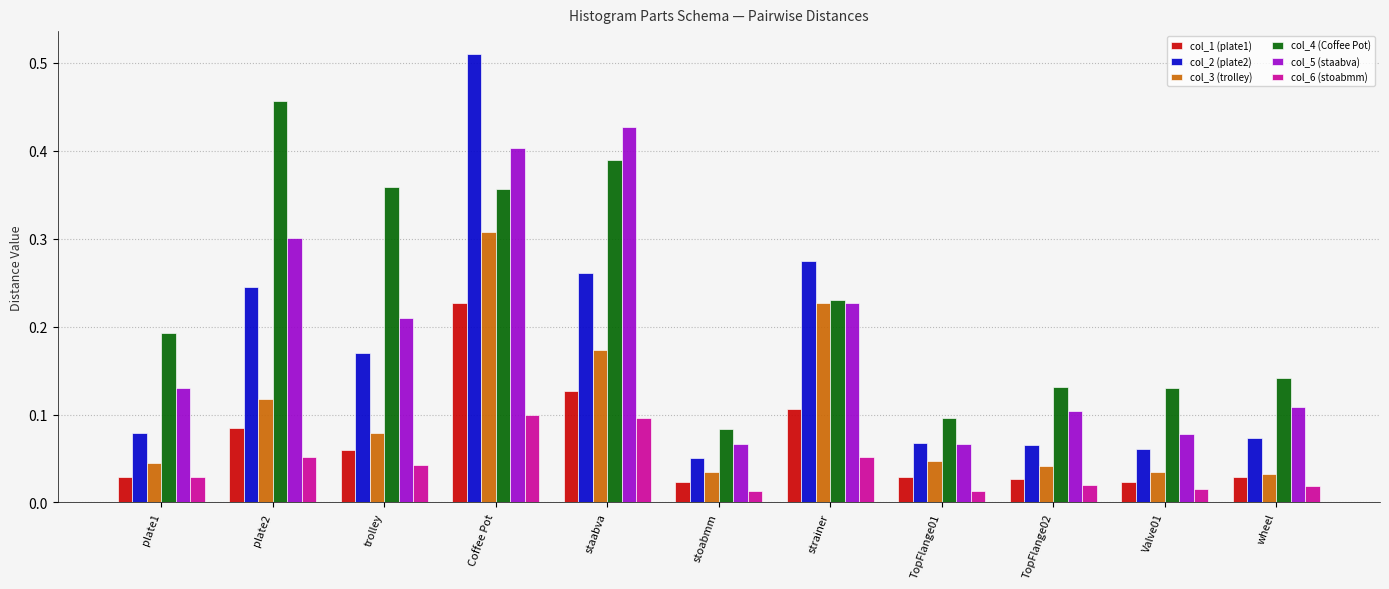

What is the sum of all col_3 (trolley) values?

1.1